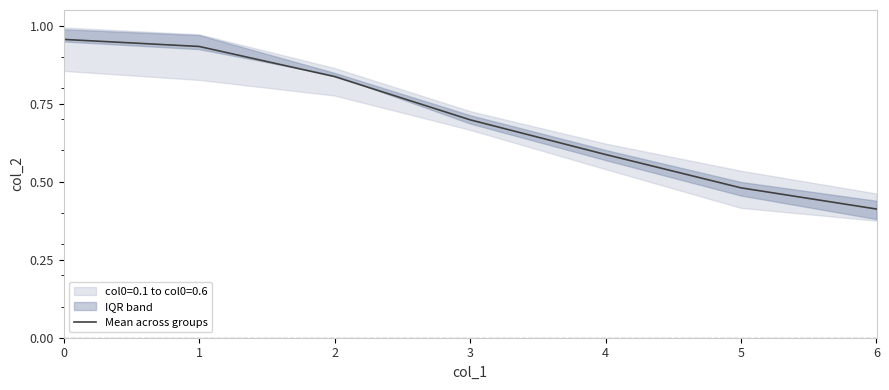

What is the approximate value at 5?

0.5